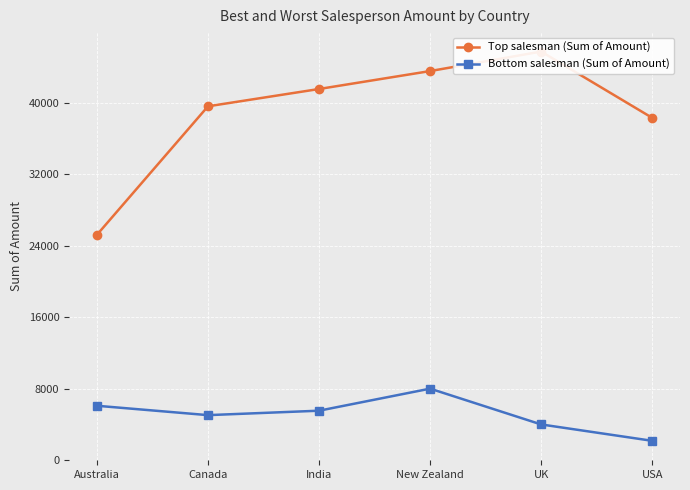

Reading left to right, what are all the values shown in this chart?

Top salesman (Sum of Amount): 25221	39620	41559	43568	45752	38325
Bottom salesman (Sum of Amount): 6069	5019	5516	7987	3976	2142